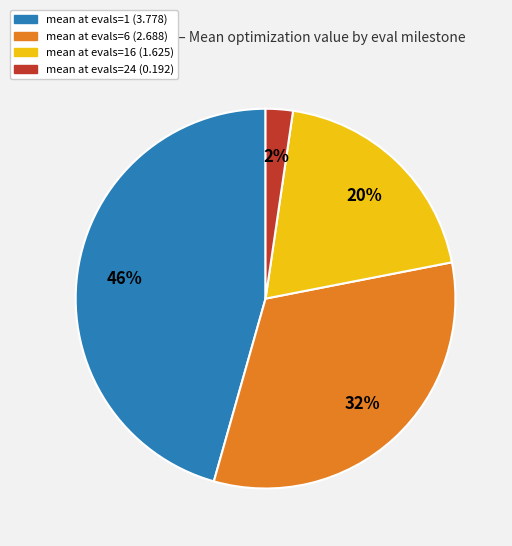

Rank the categories by value from highest to lowest.

mean at evals=1 (3.778), mean at evals=6 (2.688), mean at evals=16 (1.625), mean at evals=24 (0.192)